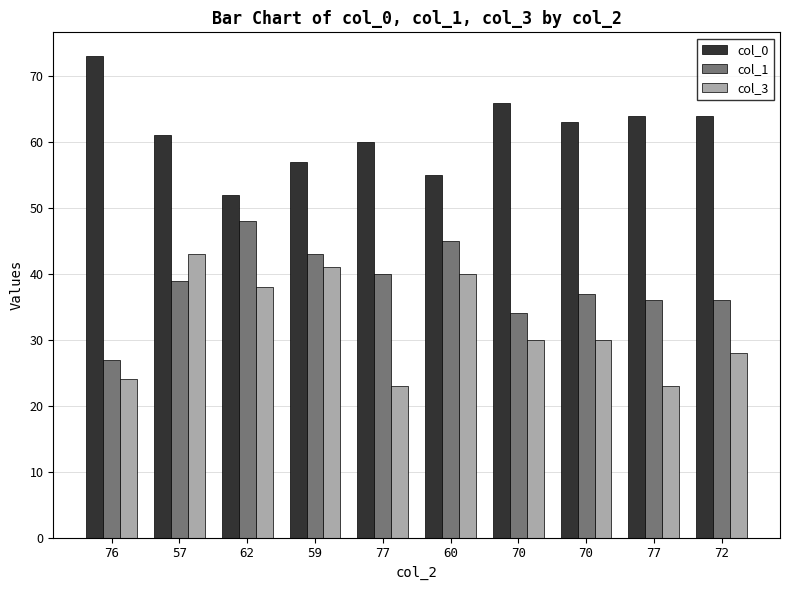

How many values in the col_0 series are below 63?

5